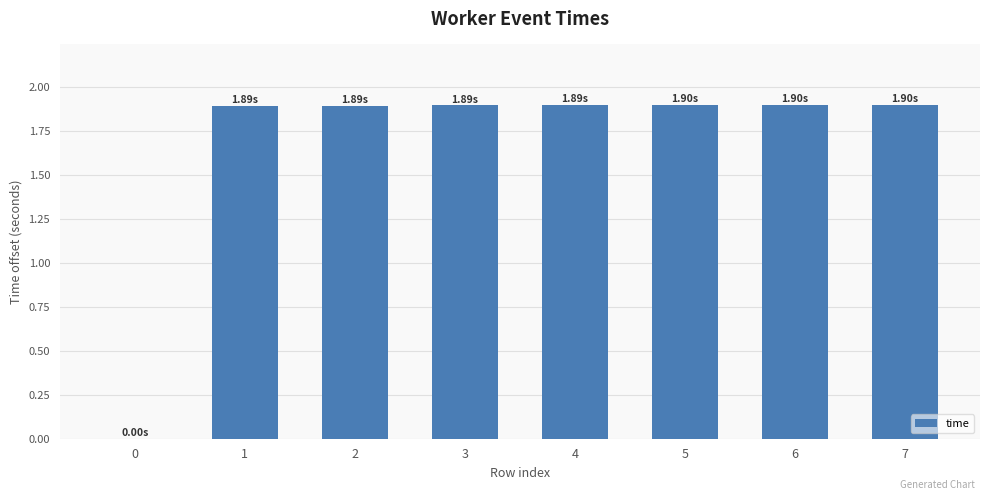

Are the bars grouped side by side (vs. stacked)?

No